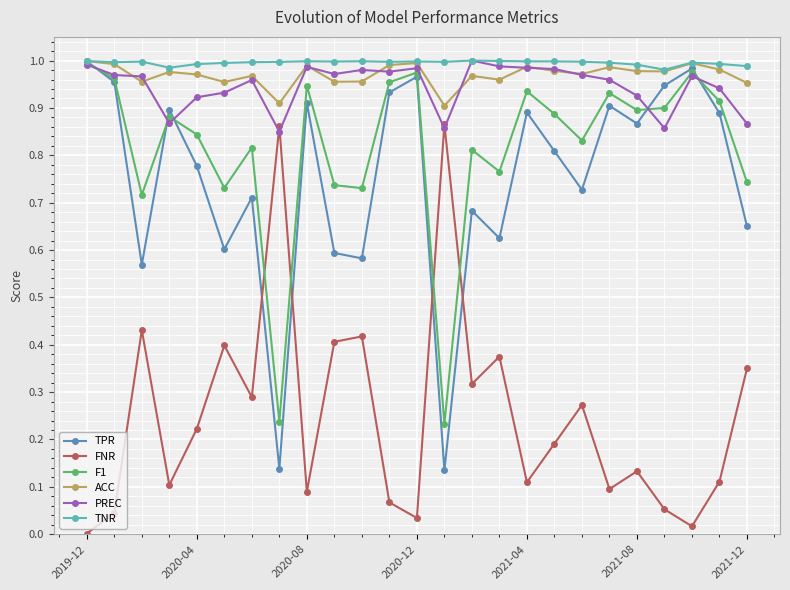

True or false: TNR has more than 2 interior local peaks.

True